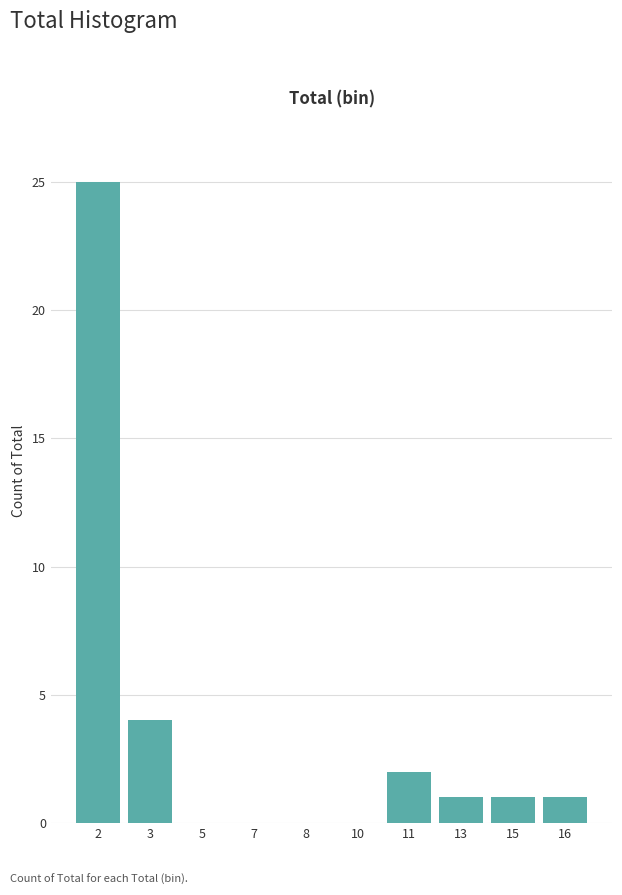

Reading right to left, transcribe all the data shown in this chart.

16=1	15=1	13=1	11=2	10=0	8=0	7=0	5=0	3=4	2=25